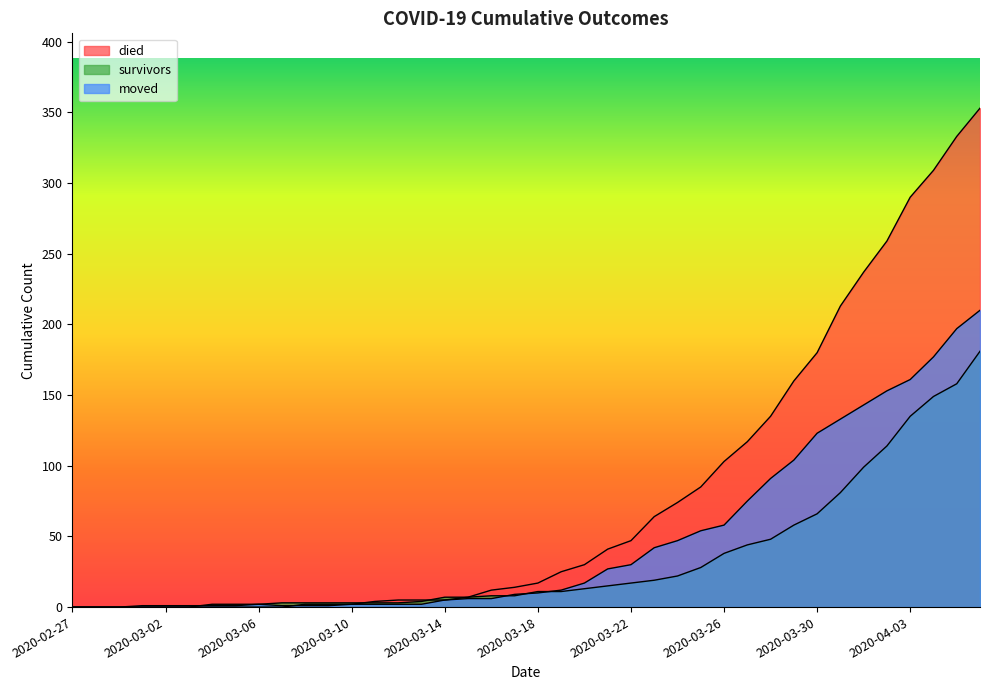

Rank the series by their maximum value, from highest to lowest.

died, moved, survivors